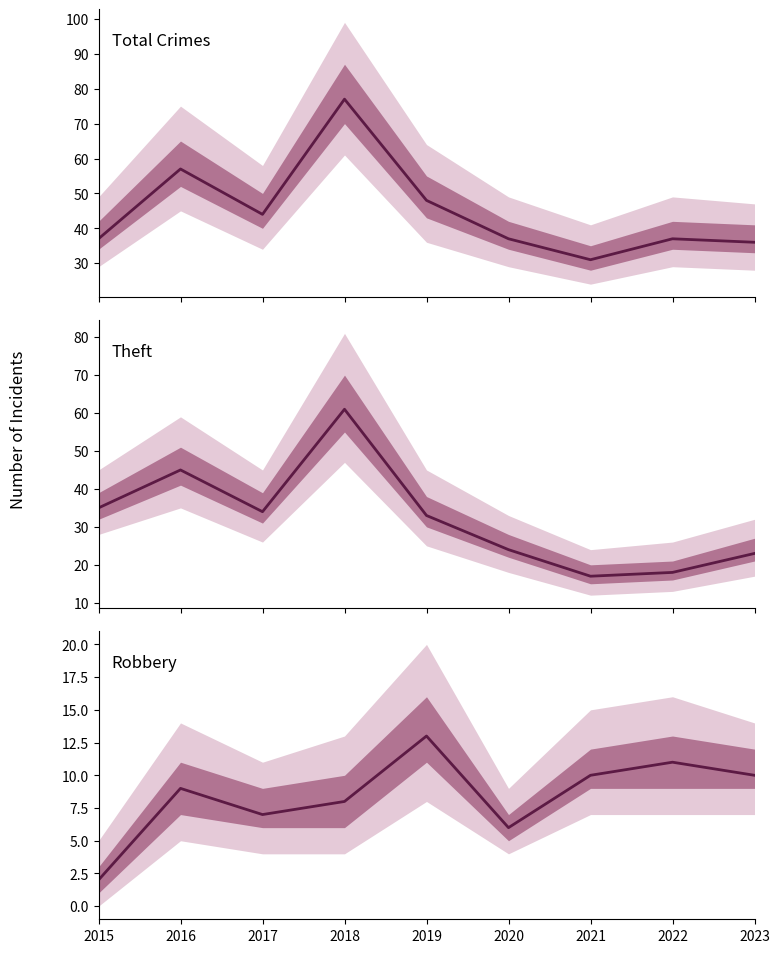

What are all the series names shown in the legend?

Total, Theft, Robbery